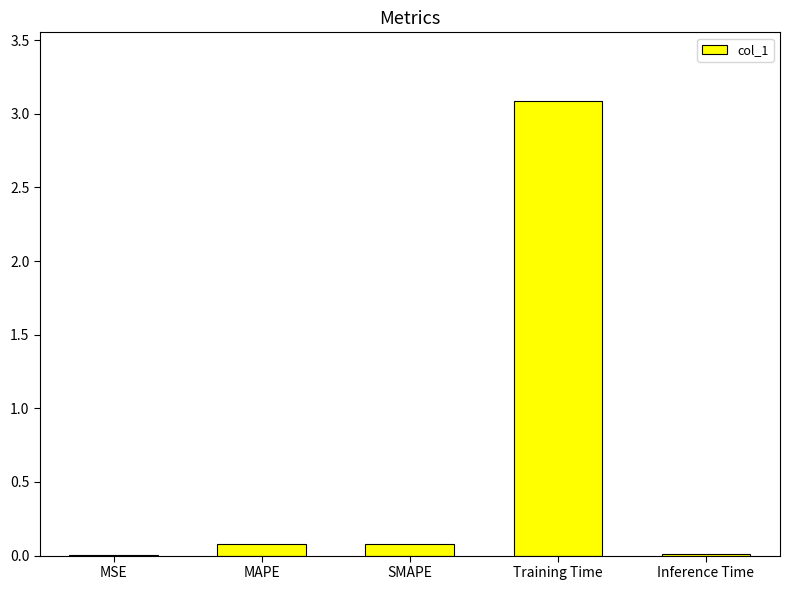

What is the sum of all values?

3.3